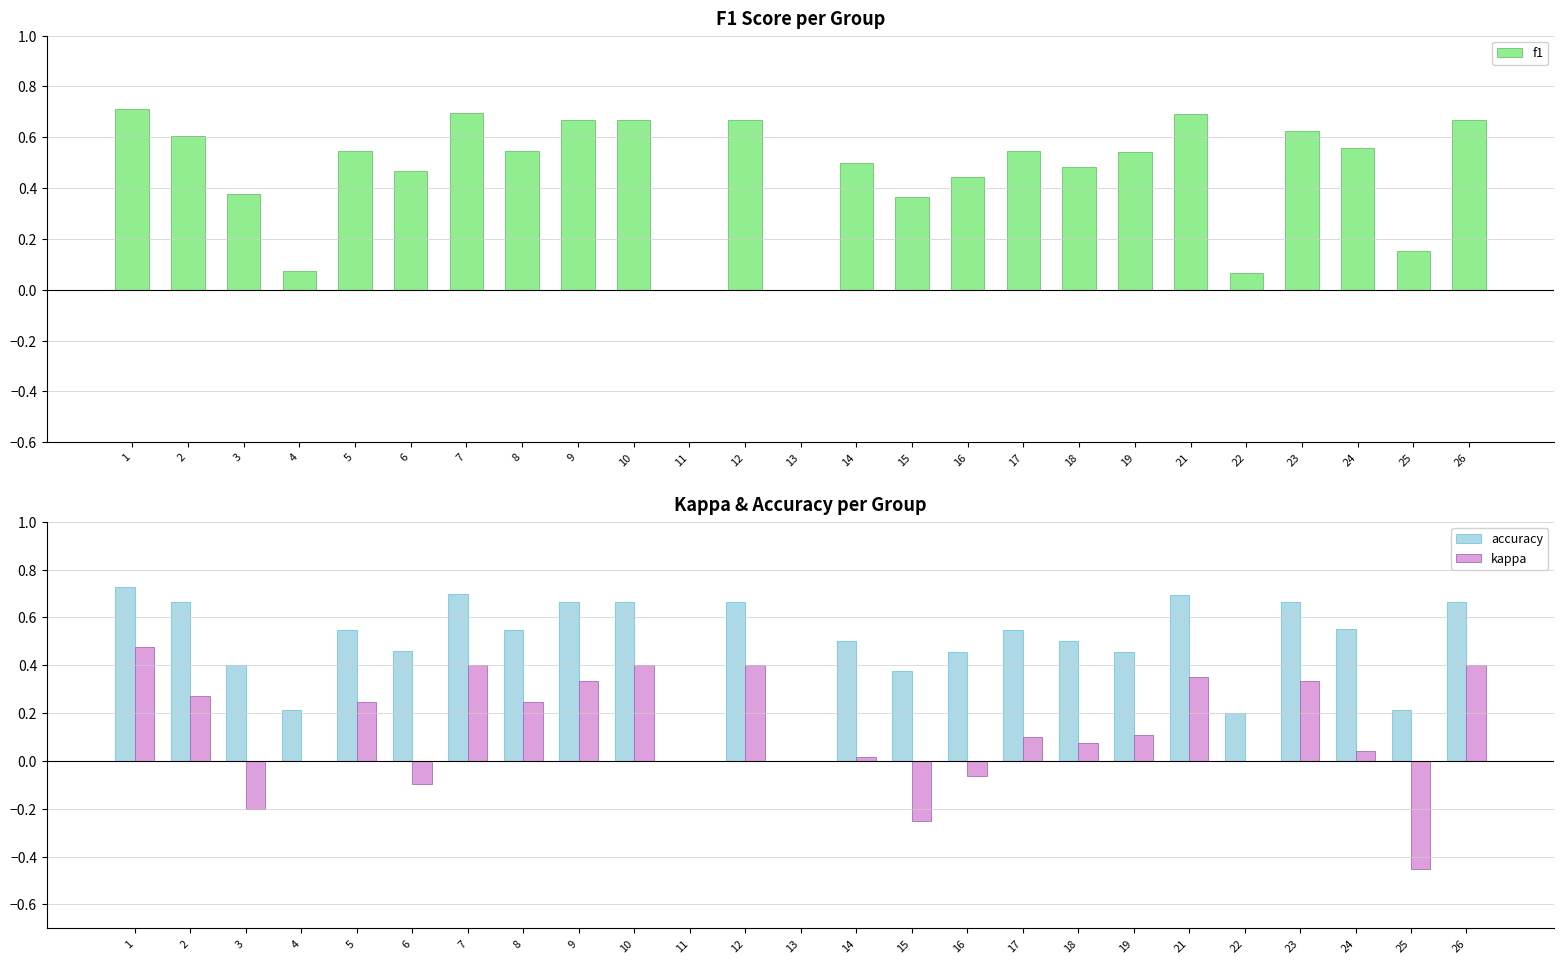

Is the value of kappa at 21 greater than the value of f1 at 22?

Yes